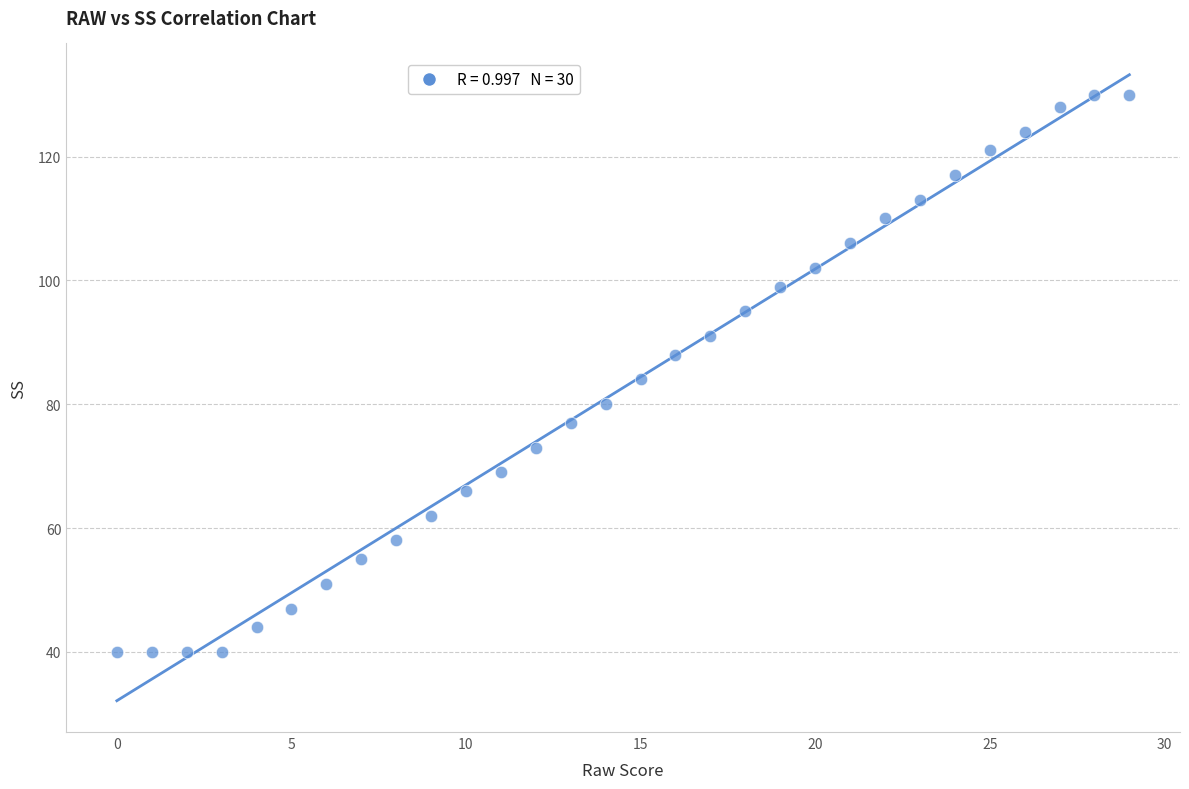

What is the range of Y values (max minus min)?

90